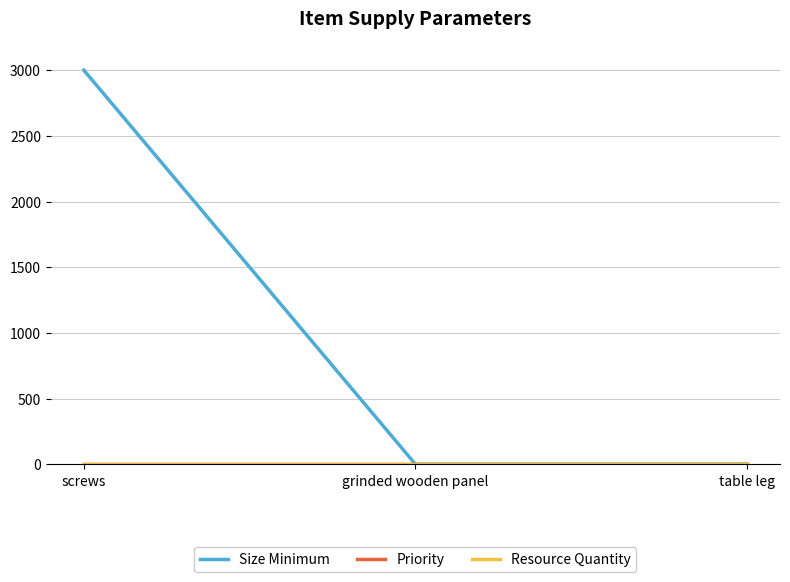

True or false: Size Minimum has a value of 1 at grinded wooden panel.

False